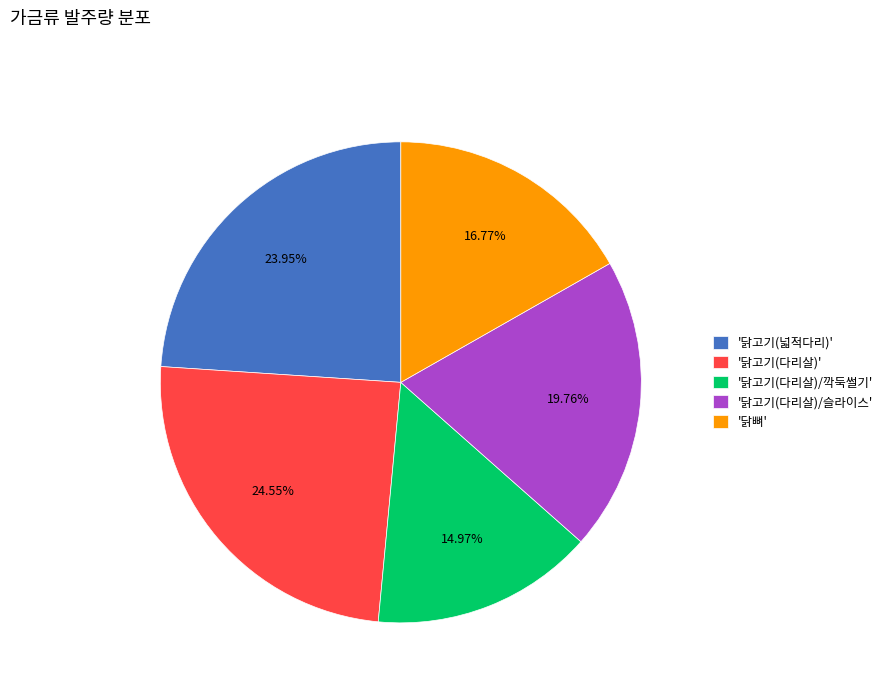

Between '닭고기(다리살)/슬라이스' and '닭고기(다리살)/깍둑썰기', which is larger?

'닭고기(다리살)/슬라이스'